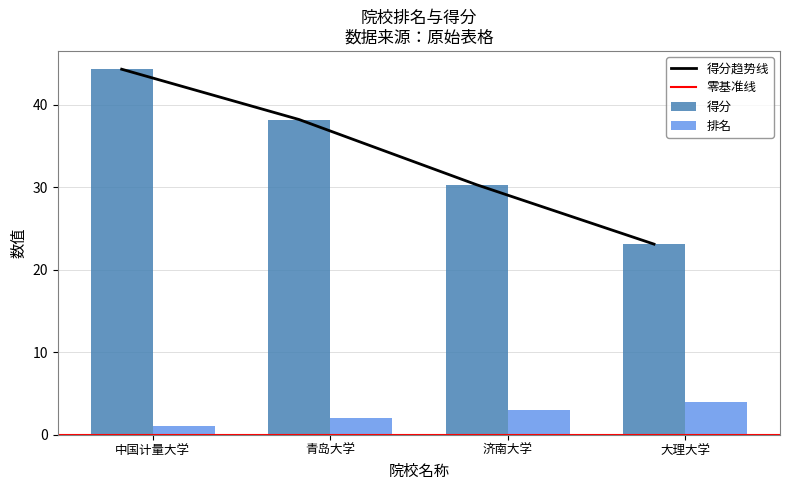

What is the difference between the maximum and second lowest values in the 得分 series?

14.0